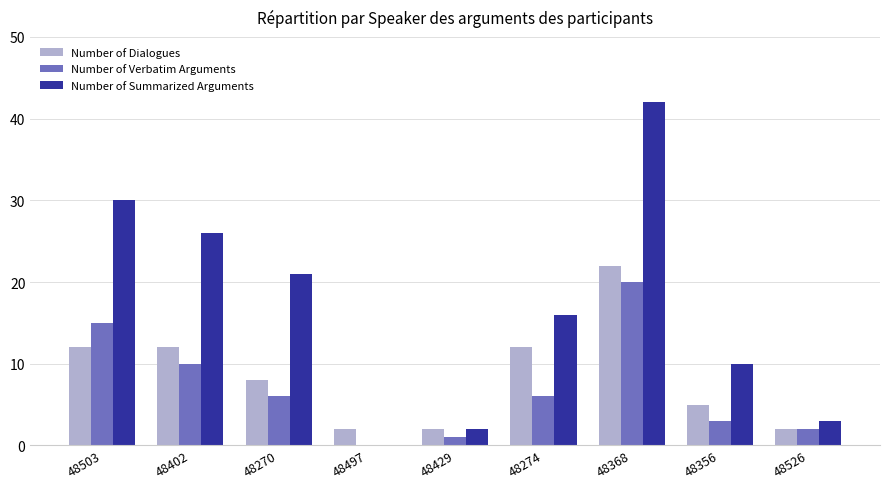

Reading right to left, what are all the values shown in this chart?

Number of Dialogues: 2	5	22	12	2	2	8	12	12
Number of Verbatim Arguments: 2	3	20	6	1	0	6	10	15
Number of Summarized Arguments: 3	10	42	16	2	0	21	26	30